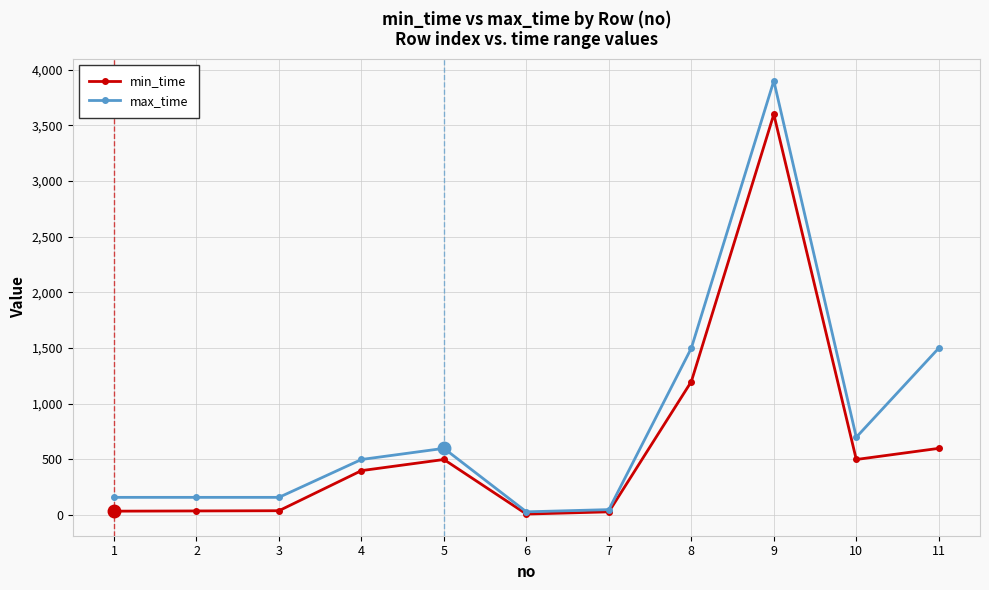

True or false: min_time has more than 1 interior local peaks.

True